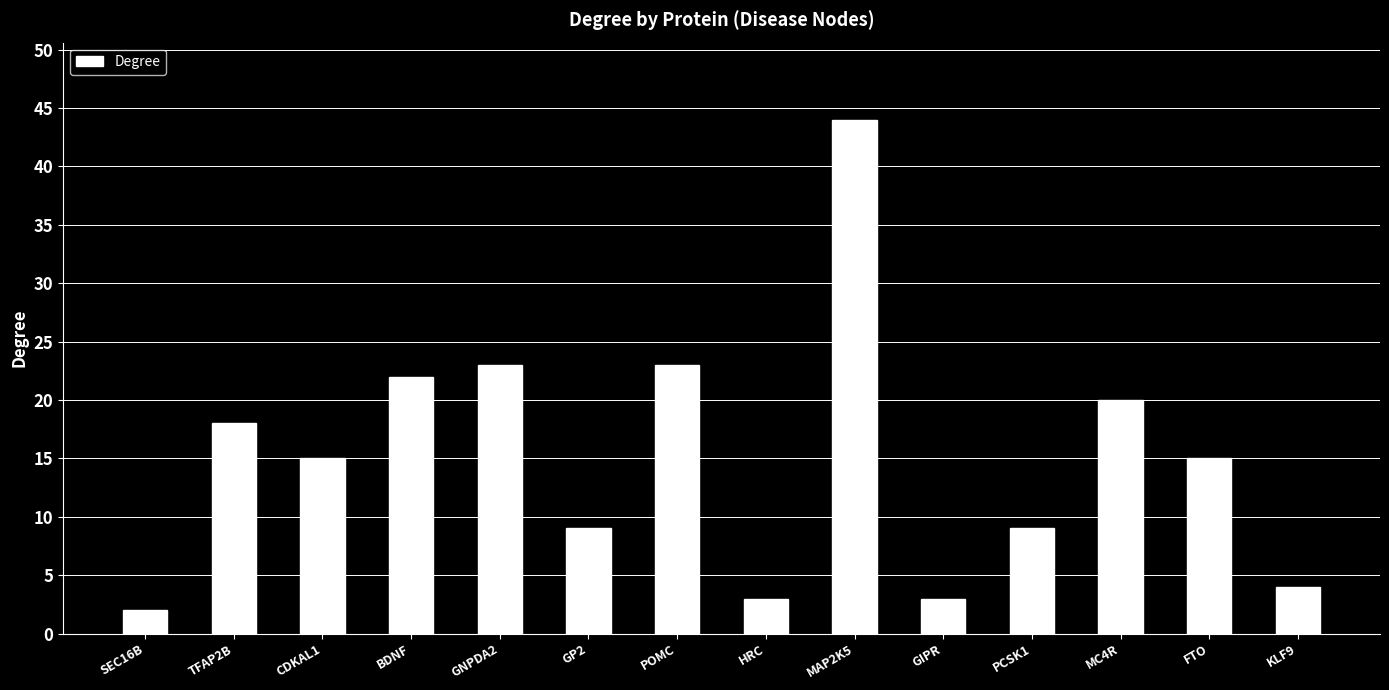

What is the average value?

15